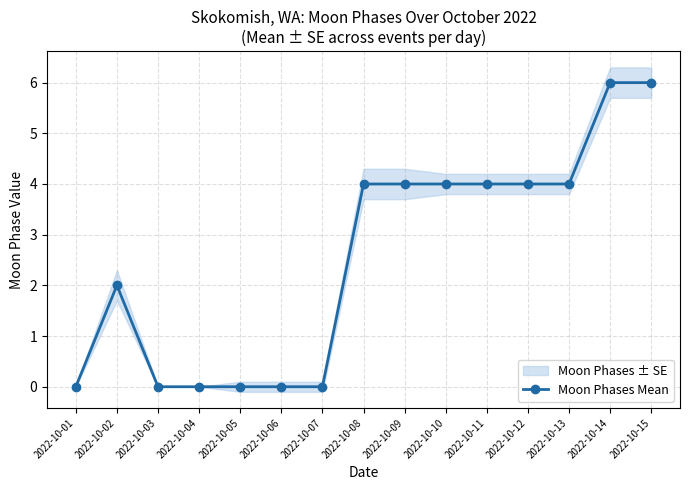

Does the chart display data point markers on the line(s)?

Yes